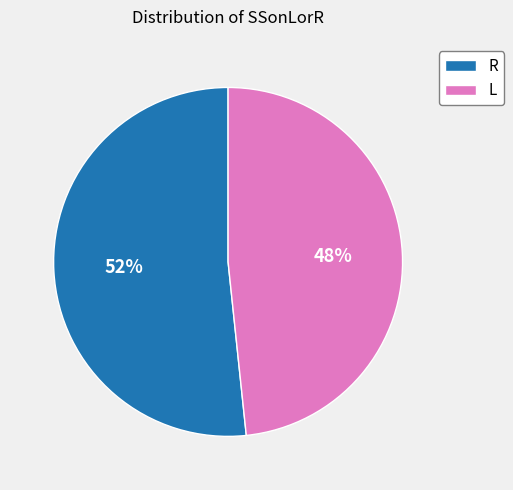

Which has a higher value, L or R?

R